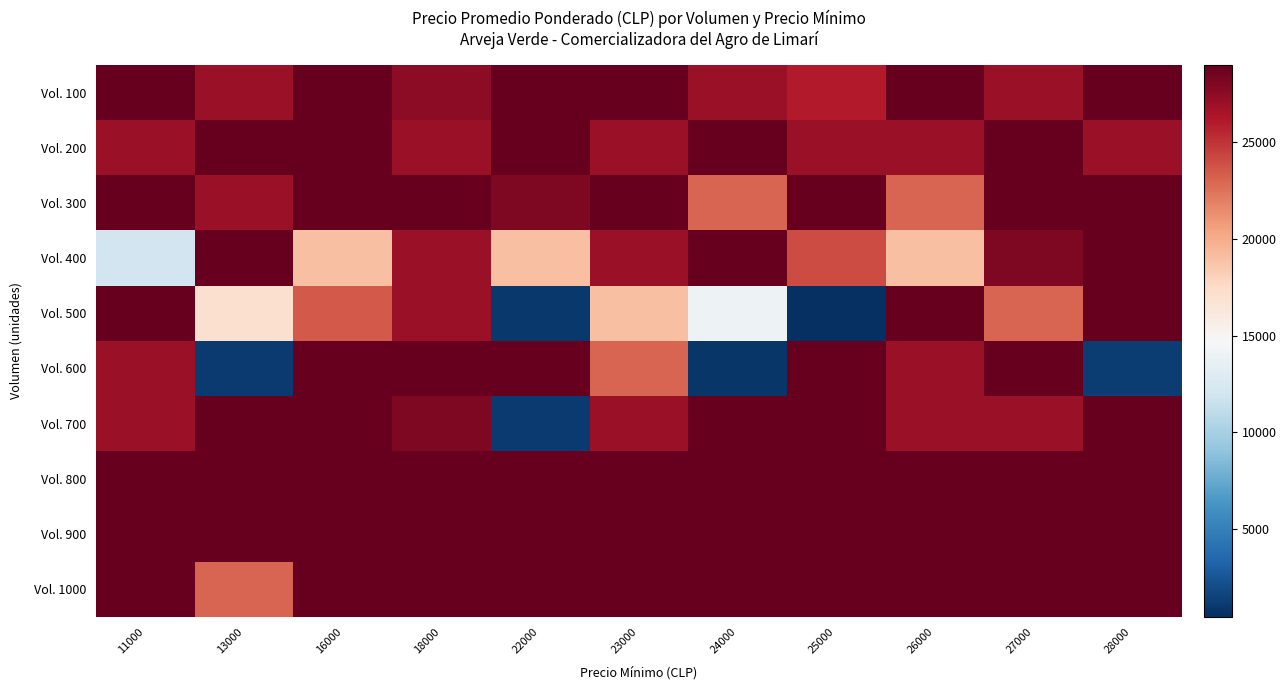

List the series in order of their peak value, lowest first.

Vol. 100, Vol. 200, Vol. 300, Vol. 400, Vol. 500, Vol. 600, Vol. 700, Vol. 800, Vol. 900, Vol. 1000